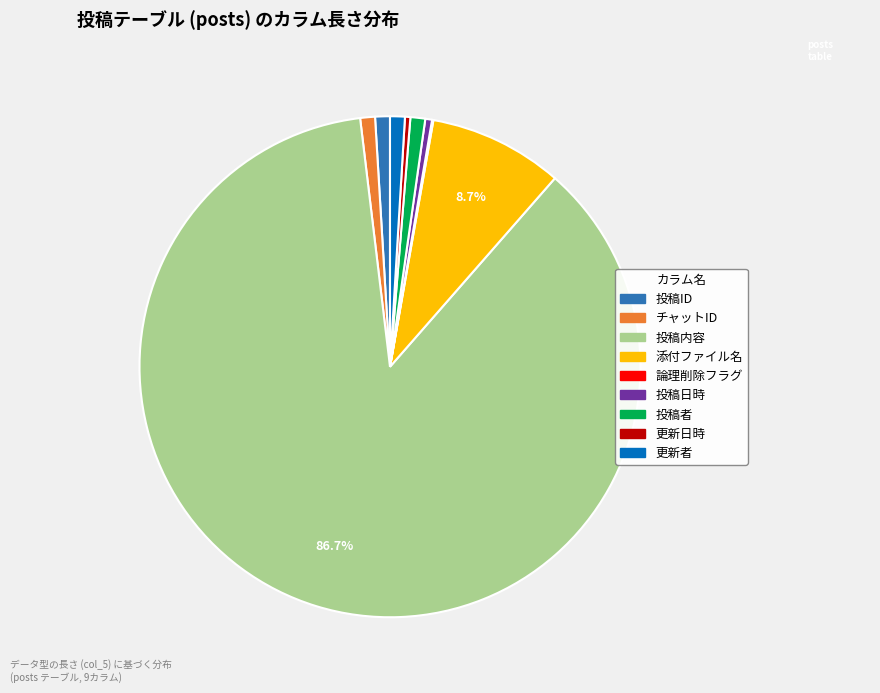

Does any single category account for the majority?

Yes